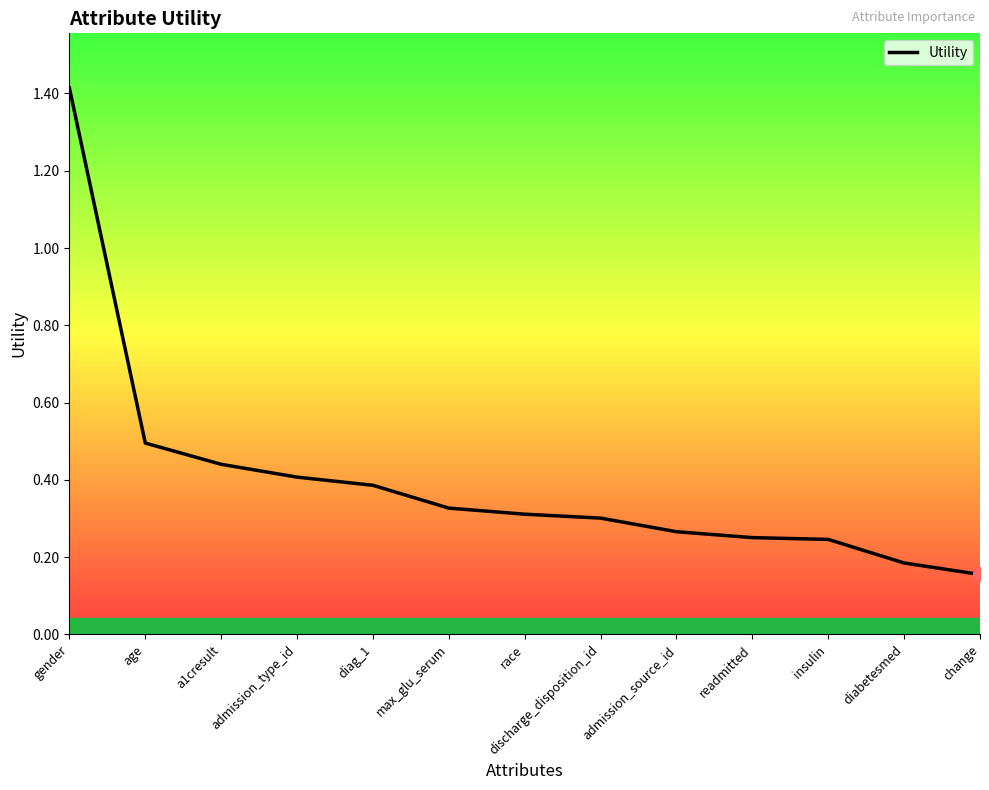

What position from the left is diag_1?

5